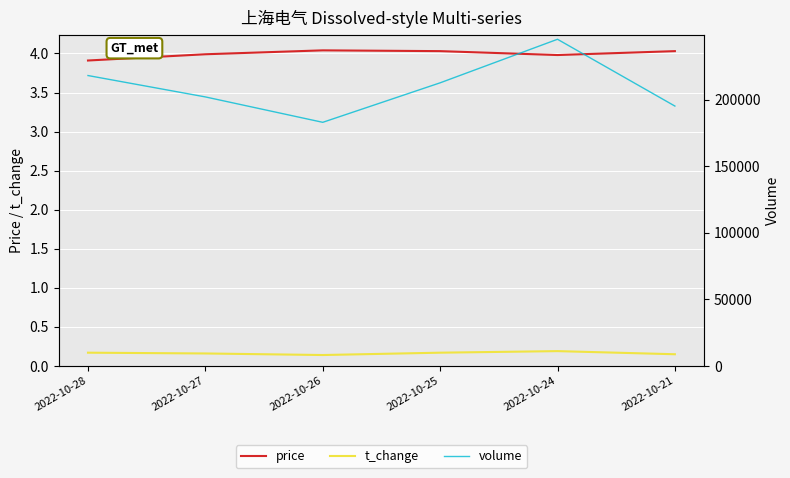

What is the value of the price point at the 6th from the left?

4.0